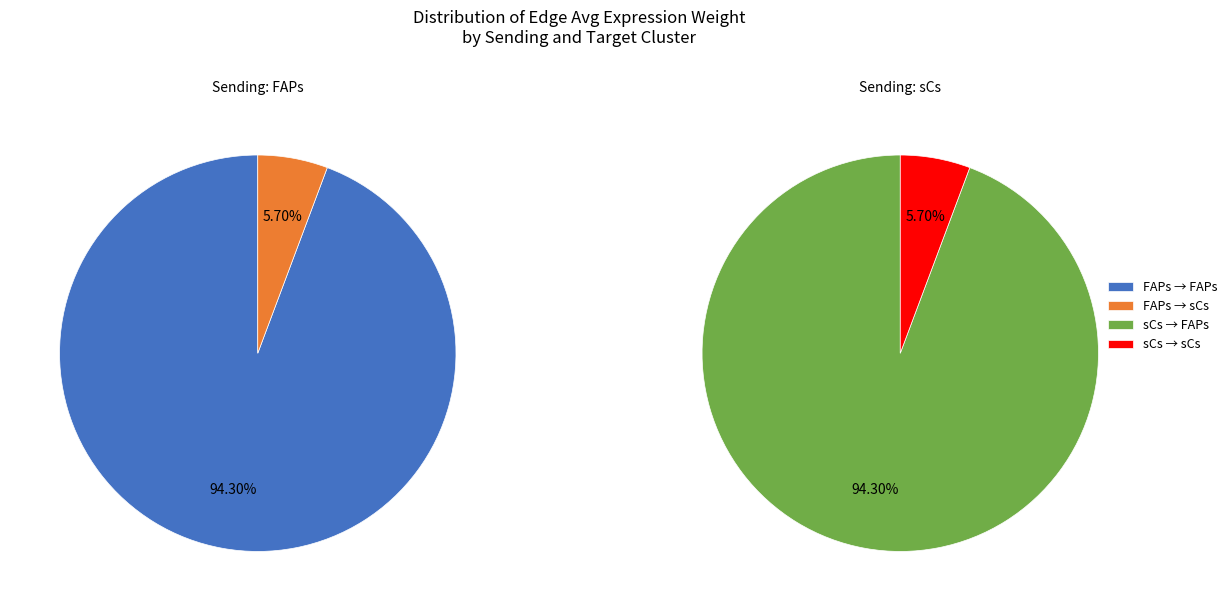

To the nearest percent, what is the combined percentage of FAPs->FAPs and FAPs->sCs?

100%